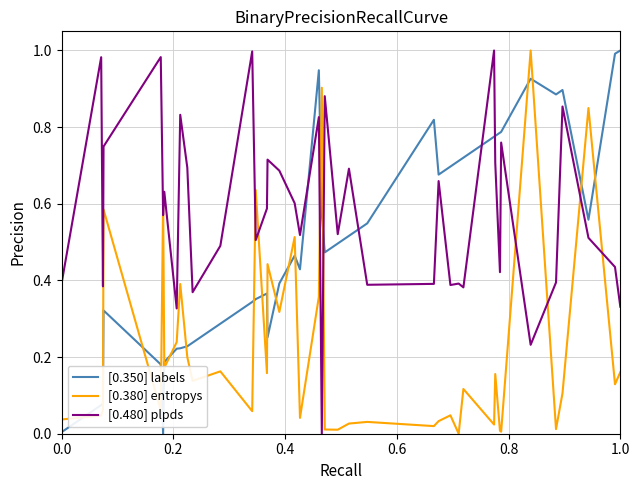

In [0.380] entropys, how many points are higher than both neighbors (excluding endpoints)?

14